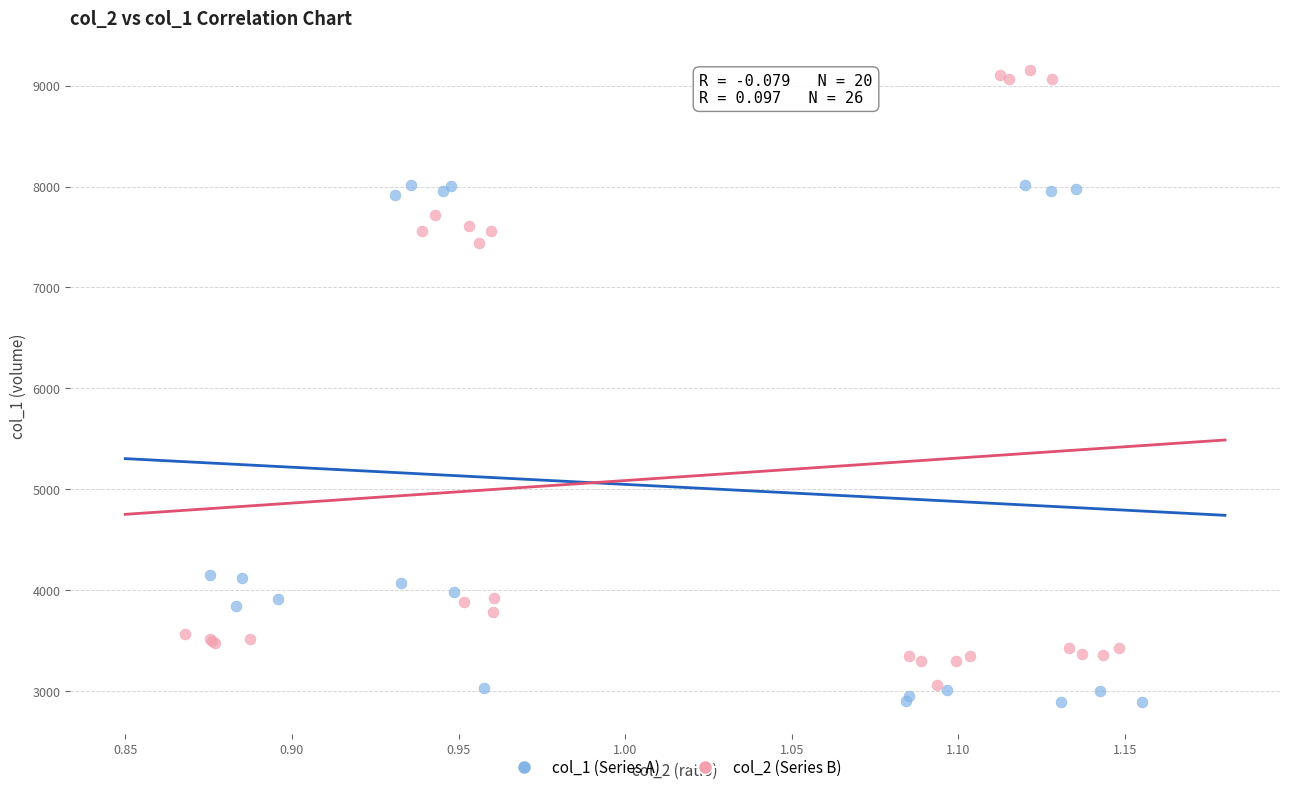

Which series has the largest Y range (max minus min)?

col_2 (Series B)